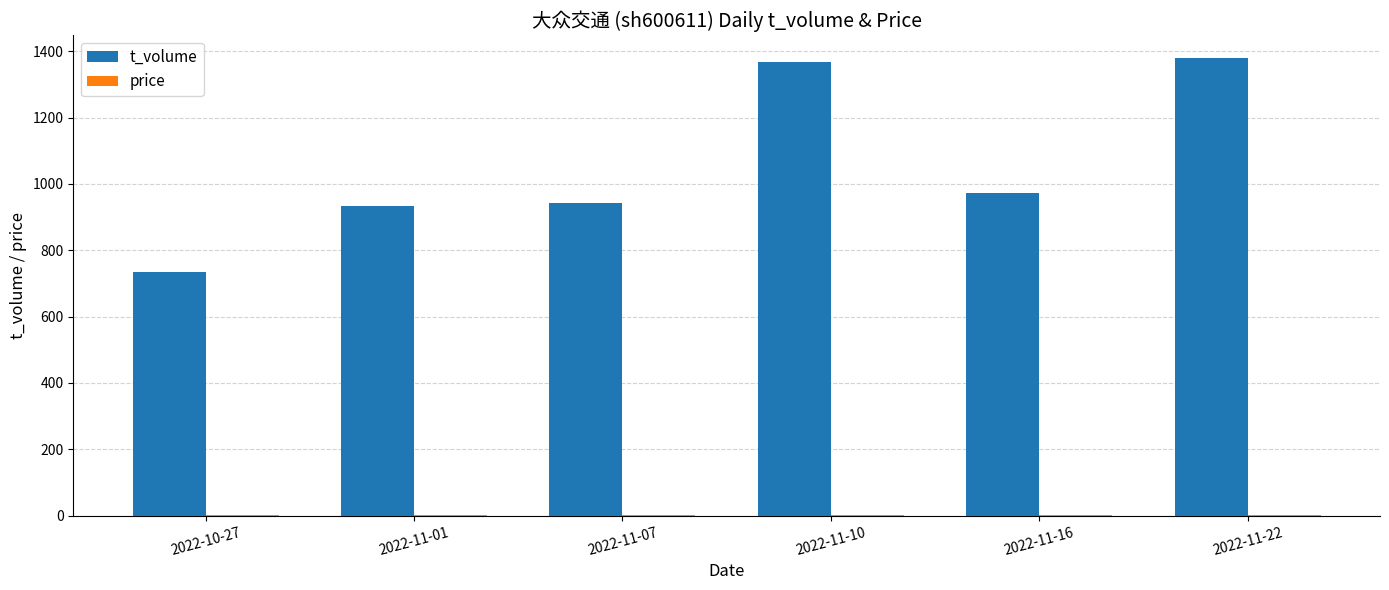

Which series has the largest total across all categories?

t_volume